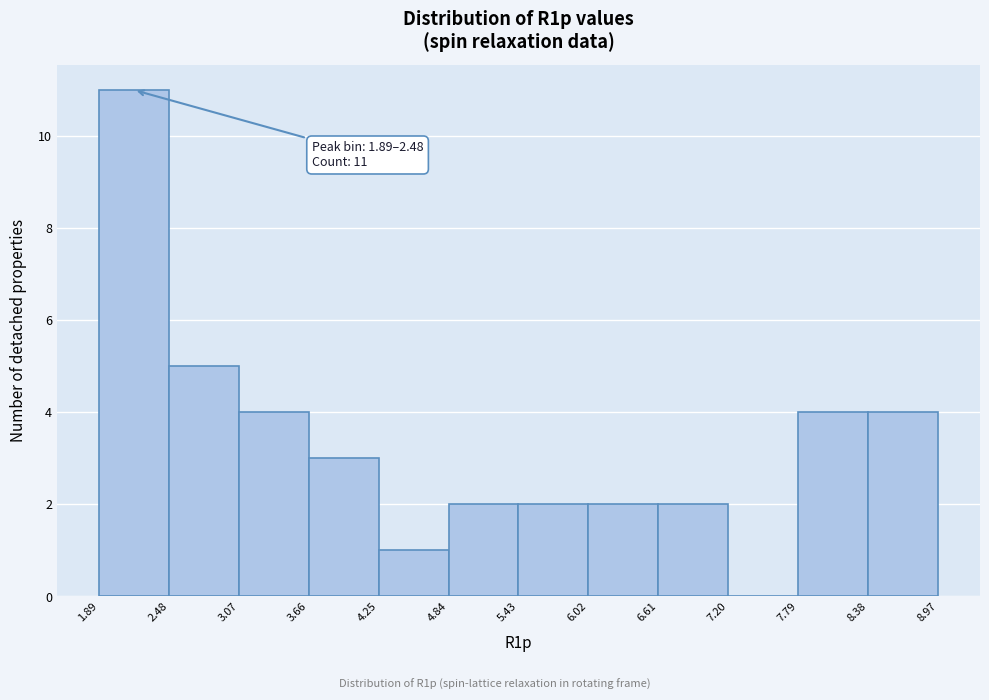

Which range on the x-axis has the tallest bar?

1.89 to 2.48